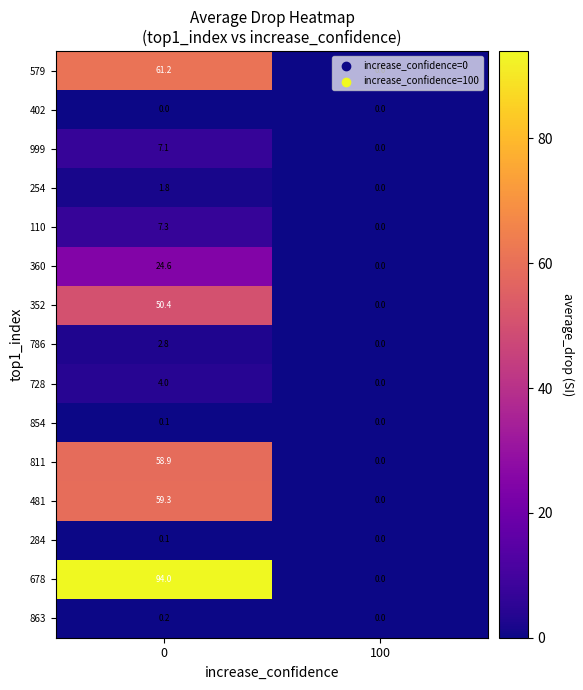

List the labels in order of 811 value, largest first.

0, 100